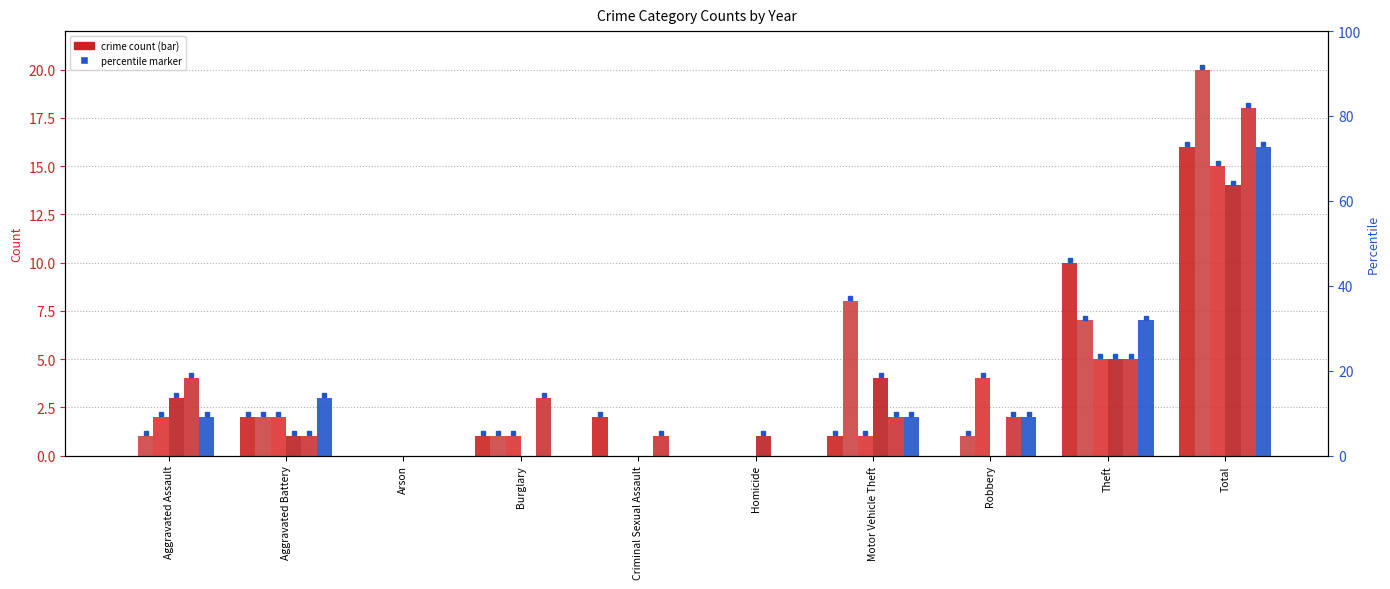

How many values in the 2017 series are below 2?

5